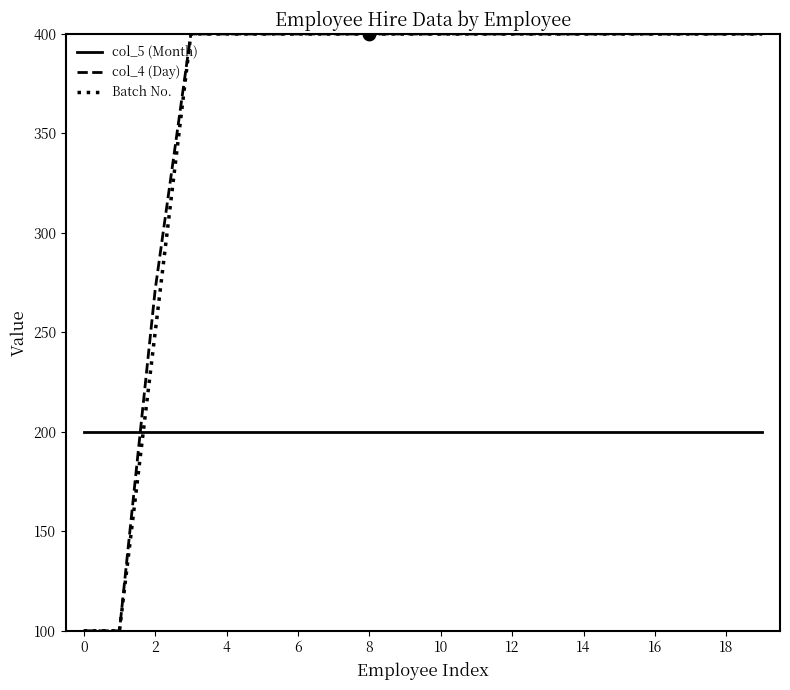

At how many categories does at least one series exceed 193?

20